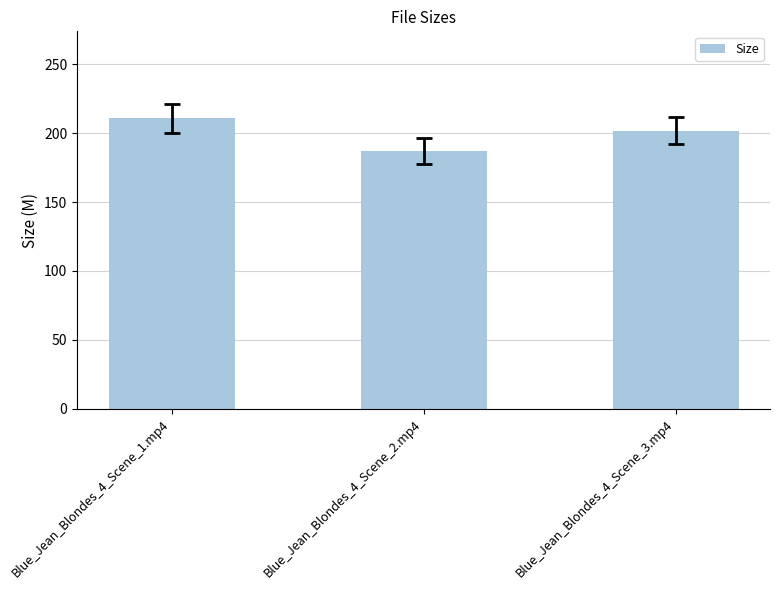

Which label corresponds to the largest value in the chart?

Blue_Jean_Blondes_4_Scene_1.mp4